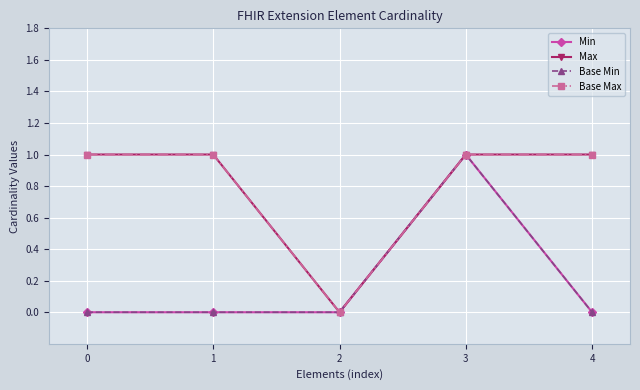

Does the chart have visible grid lines?

Yes